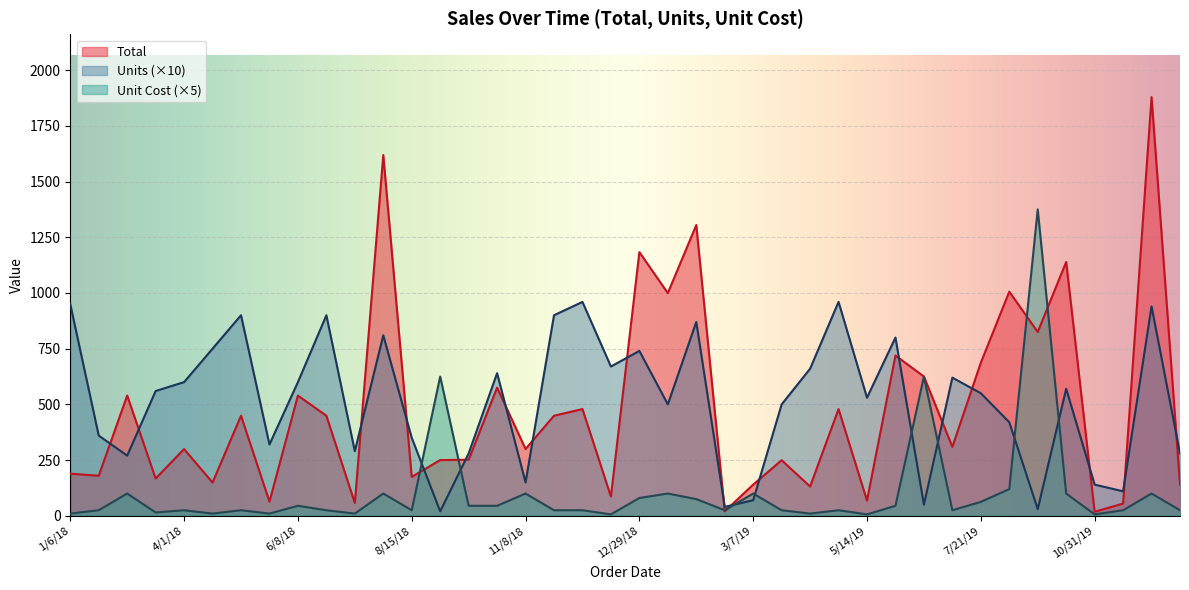

Is it true that Total equals 119.4 at 5/14/19?

False